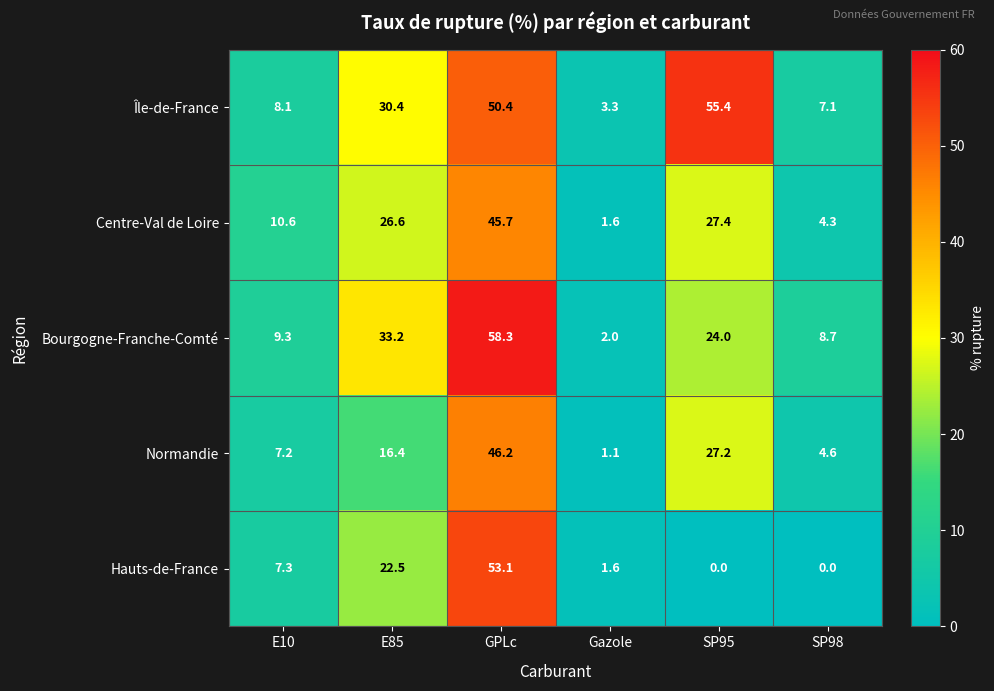

The value of Normandie at Gazole is 1.6. True or false?

False